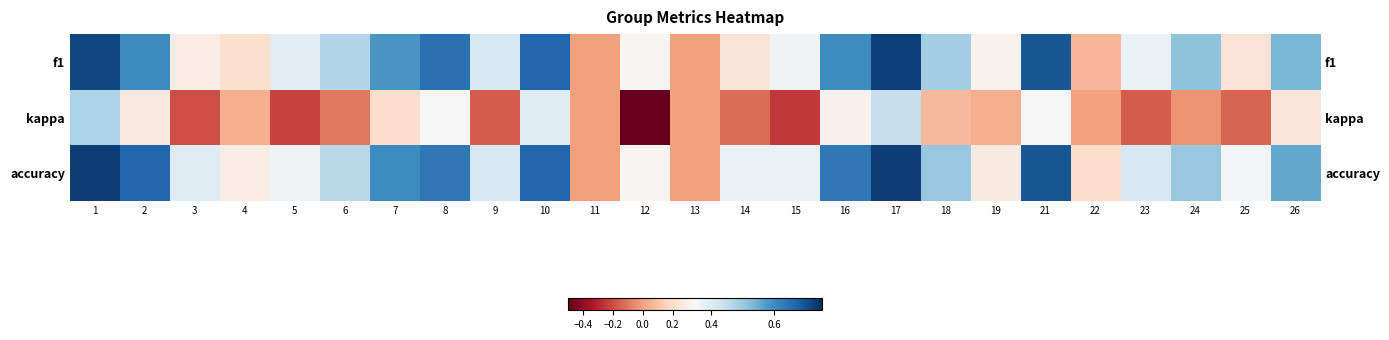

What is the average value of the kappa series?

0.1